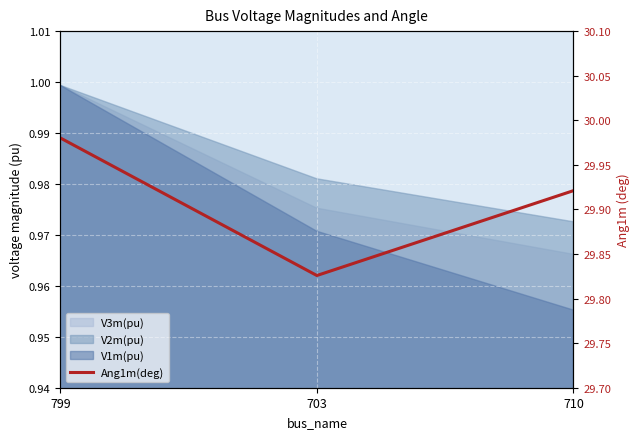

What position from the right is 799?

3